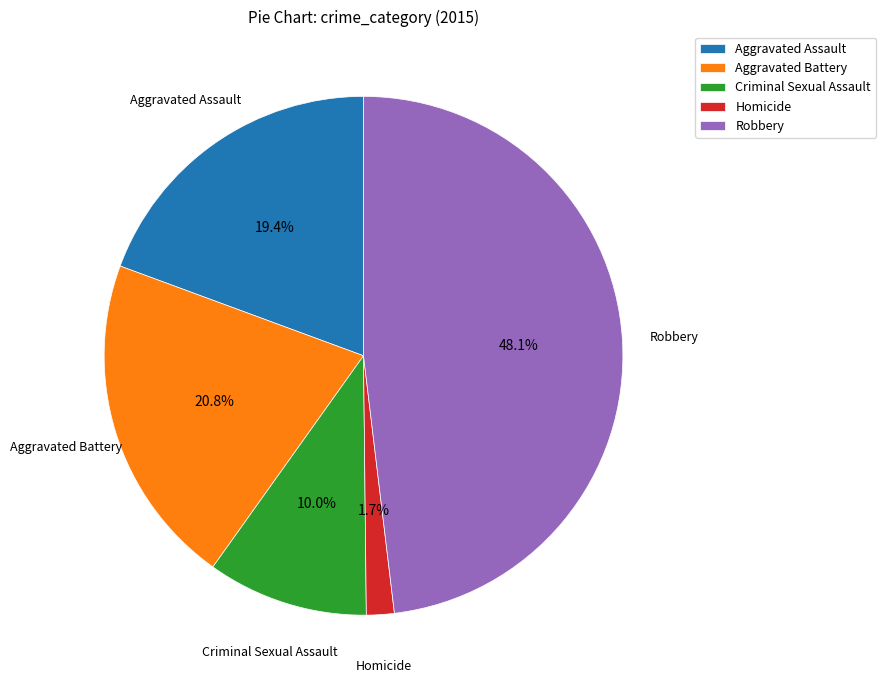

What percentage is the Homicide slice, to the nearest percent?

2%